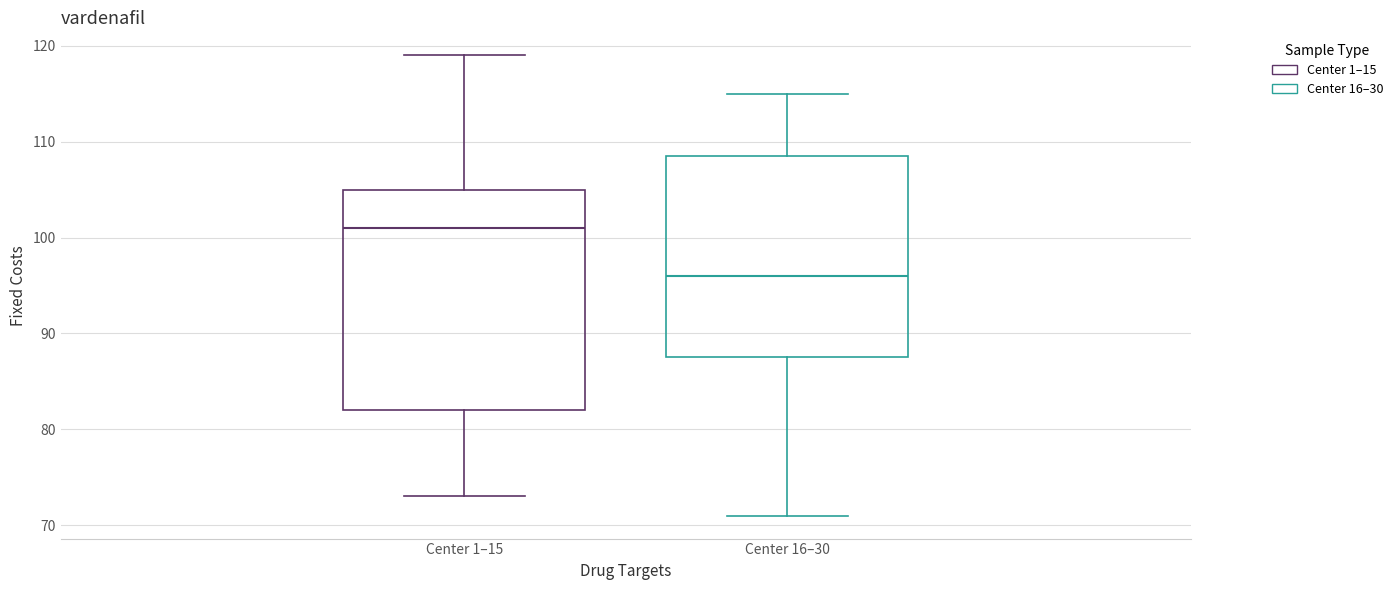

Reading left to right, read every box against the y-axis: the position of its median line, the range the box covers, and the ends of its whiskers. The values are not printed on the chart, so give them approximately, as read against the axis.

Center 1–15: median 101, box 82 to 105, whiskers 73 to 119
Center 16–30: median 96, box 88 to 109, whiskers 71 to 115